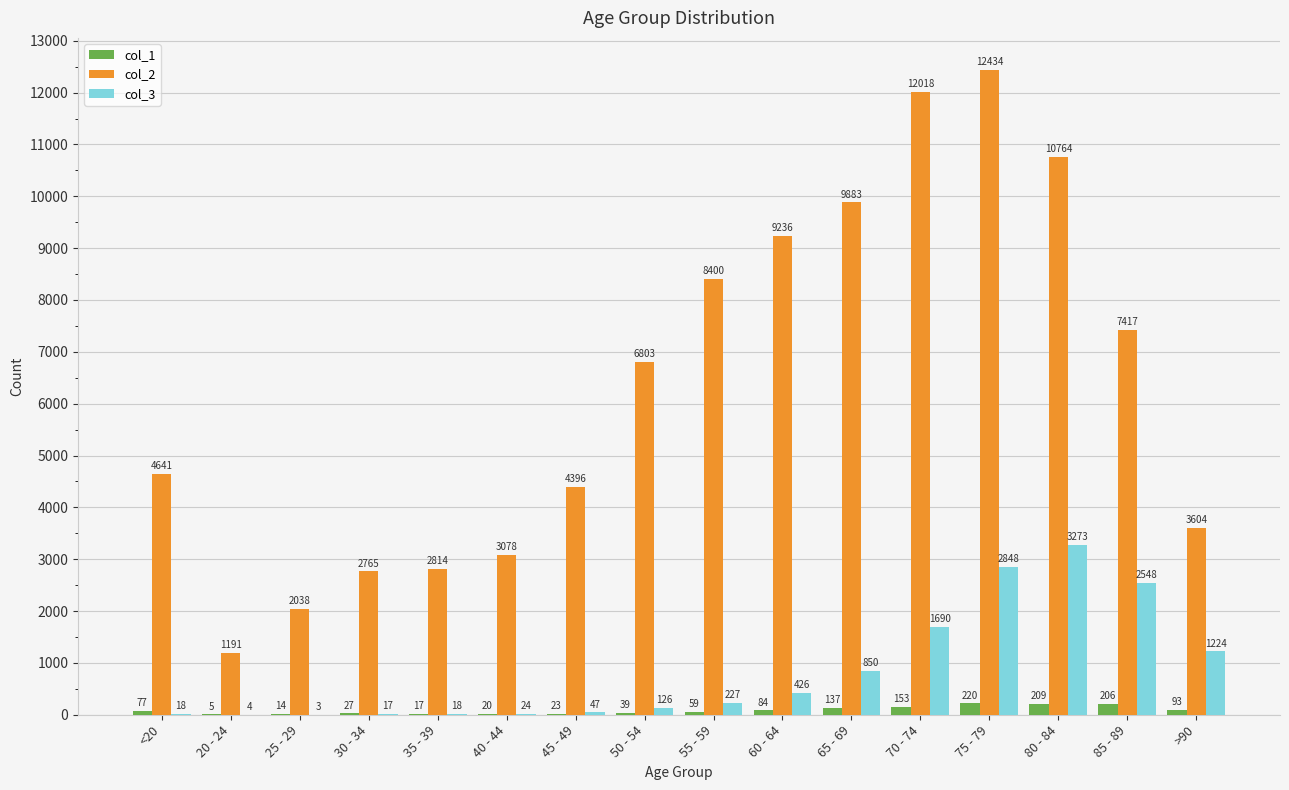

At which label does col_3 reach its peak?

80 - 84